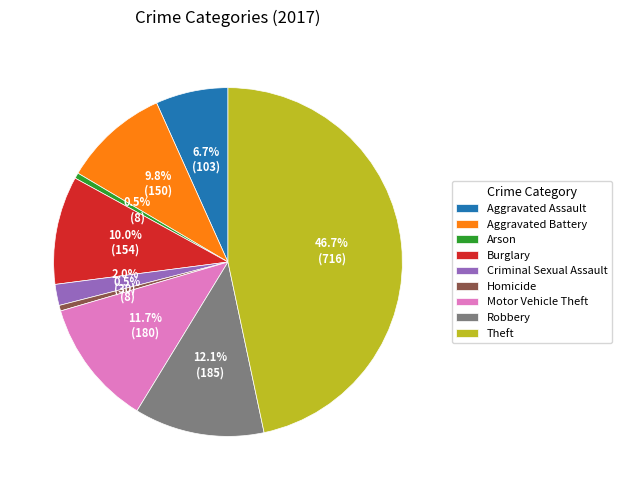

How many segments does this pie chart have?

9